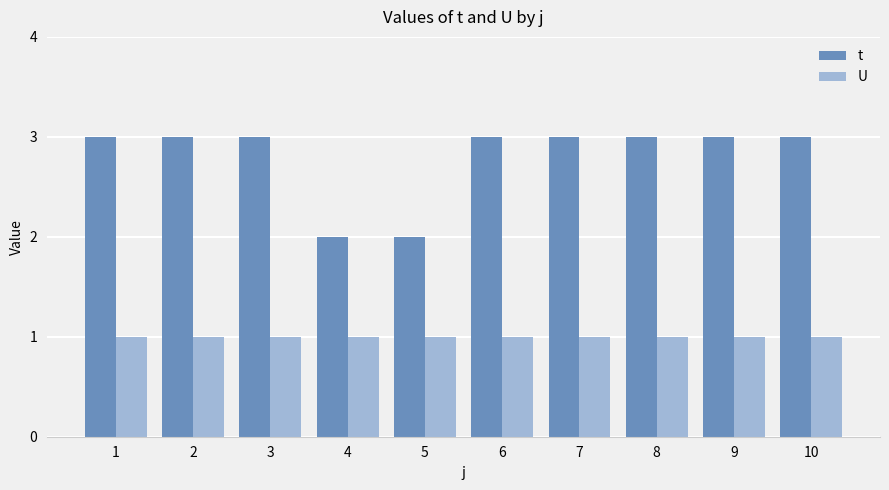

What is the sum of the t values at 6 and 10?

6